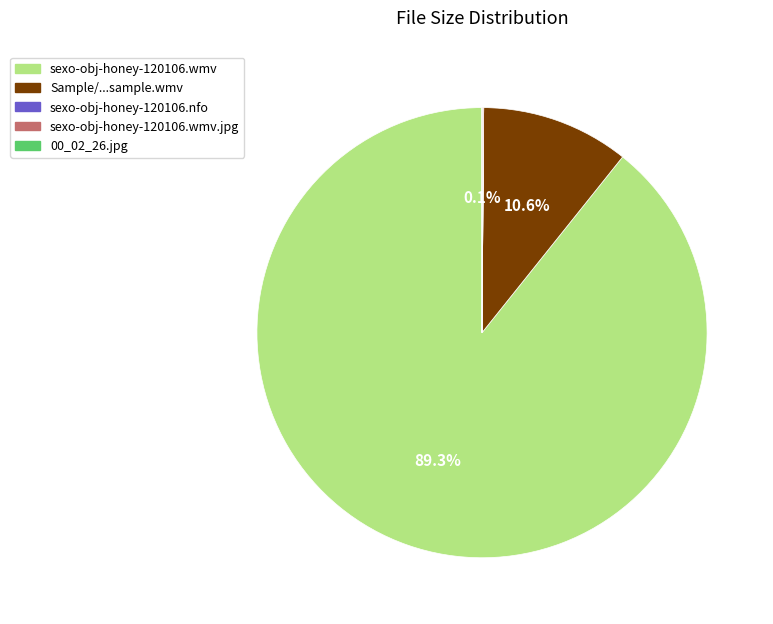

What is the largest slice in the pie chart?

sexo-obj-honey-120106.wmv